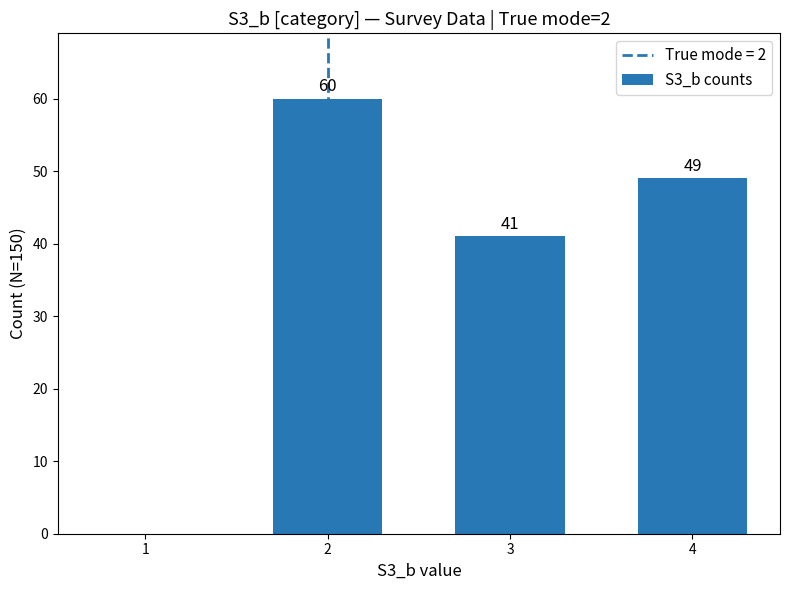

What is the greatest value displayed?

60